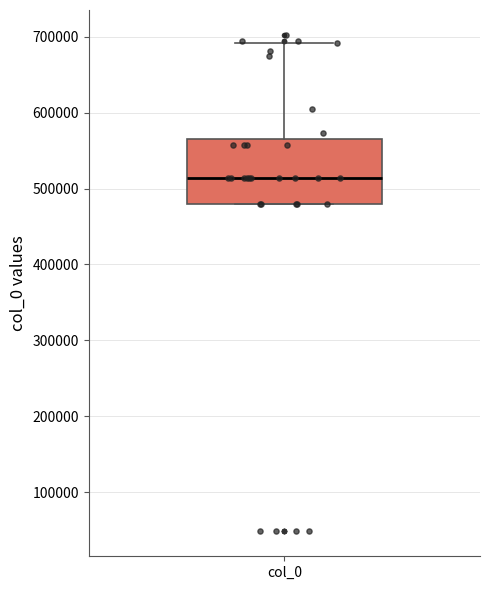

Read this box plot against the y-axis: the position of the median line, the range covered by the box, and the ends of both whiskers. The values are not printed on the chart, so give them approximately, as read against the axis.

median 510000, box 480000 to 570000, whiskers 480000 to 690000